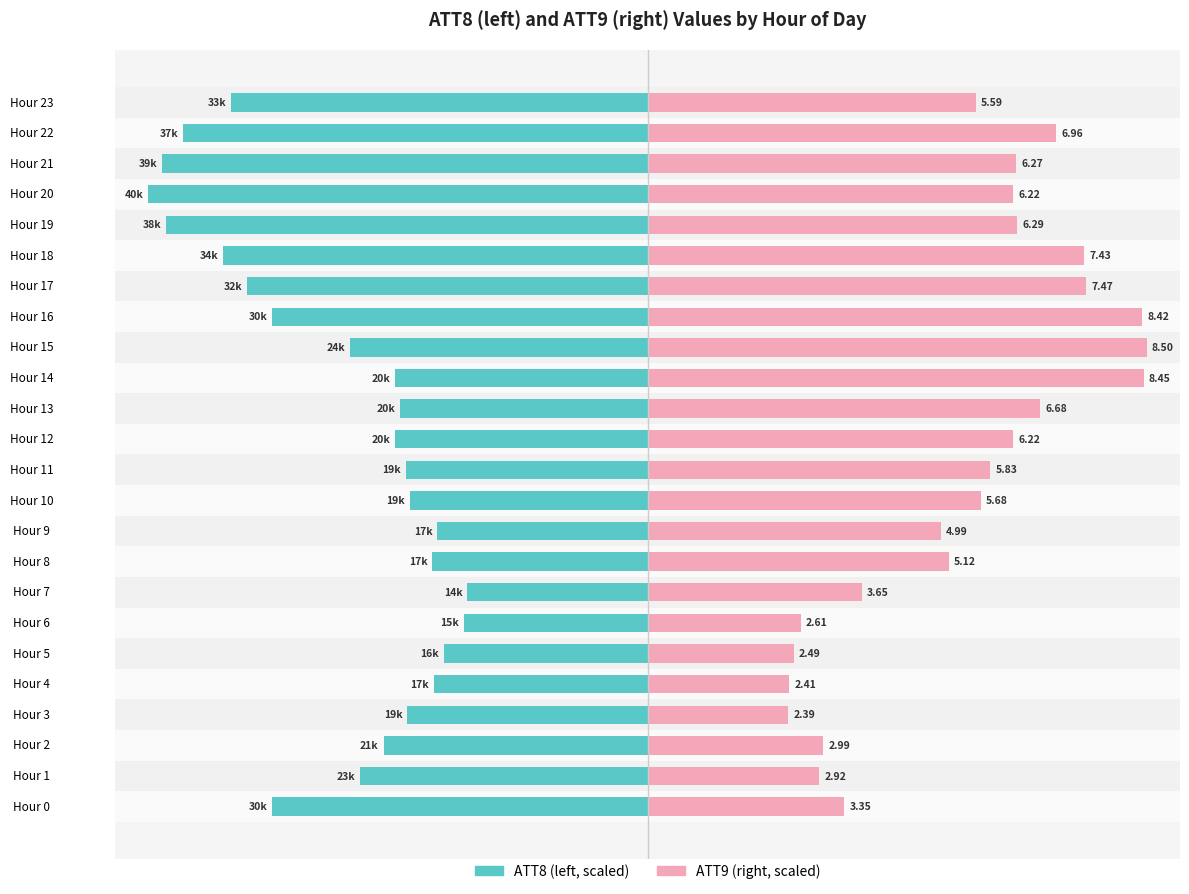

Count the number of categories in the chart.

24